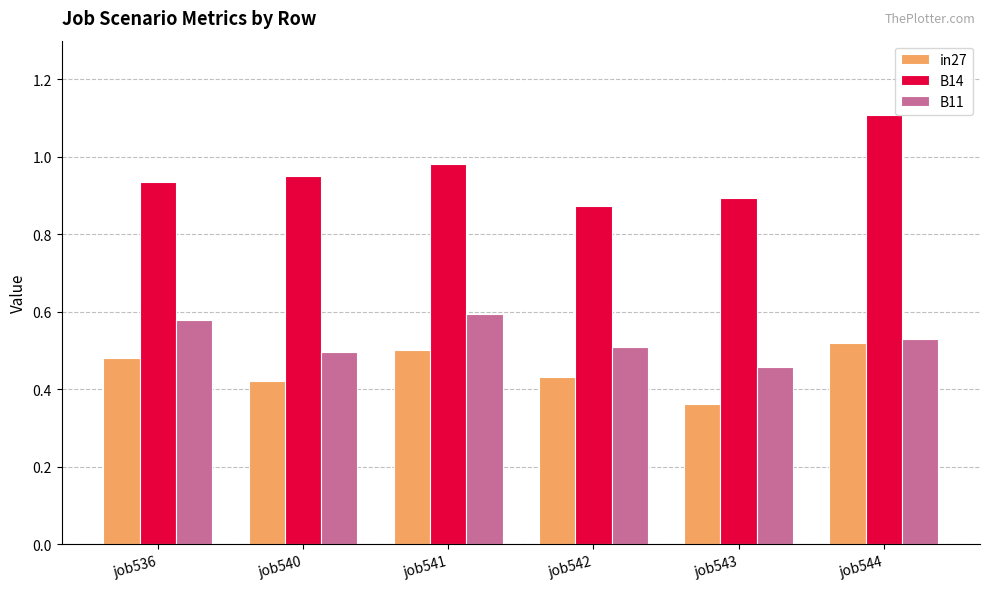

At job544, list the series in order from largest to smallest.

B14, B11, in27